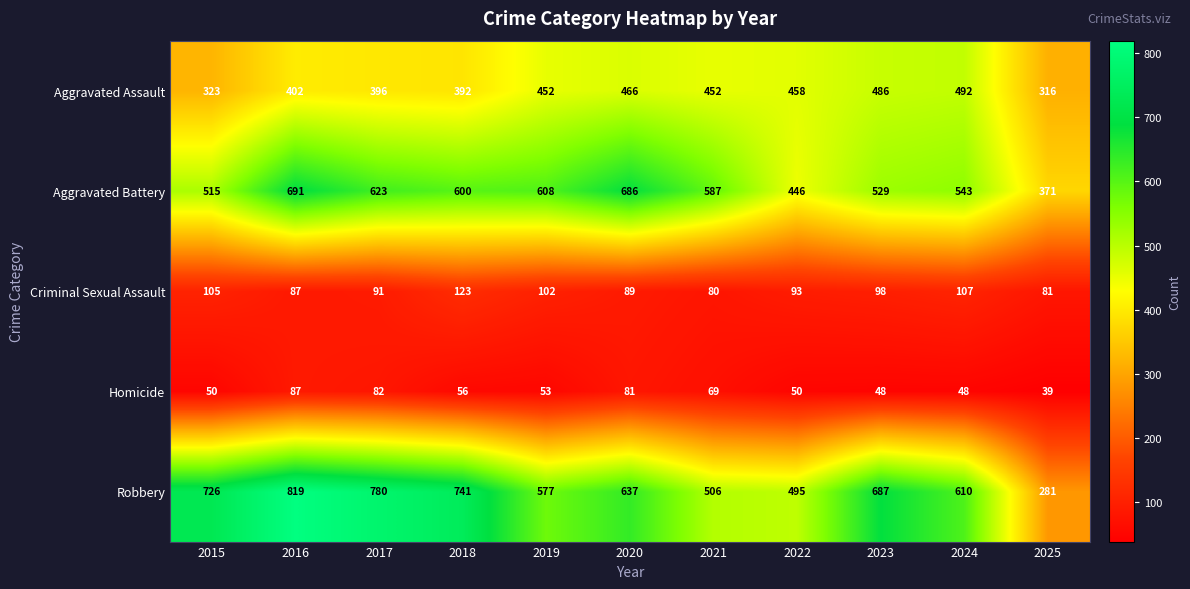

What is the difference between the Homicide values at 2016 and 2015?

37